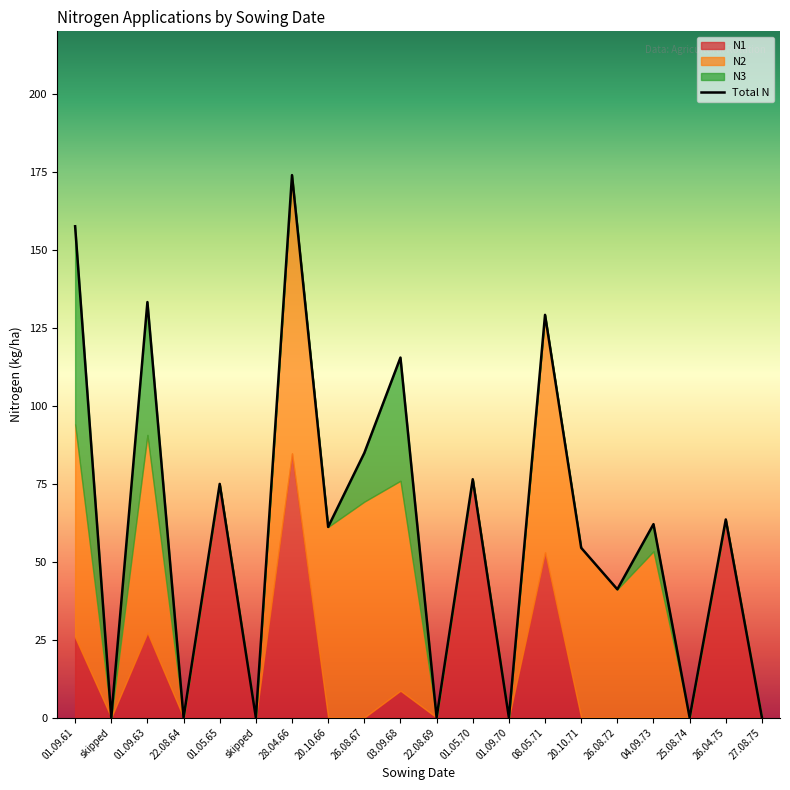

List the labels in order of value, smallest first.

skipped, 22.08.64, skipped, 22.08.69, 01.09.70, 25.08.74, 27.08.75, 26.08.72, 20.10.71, 20.10.66, 04.09.73, 26.04.75, 01.05.65, 01.05.70, 26.08.67, 03.09.68, 08.05.71, 01.09.63, 01.09.61, 28.04.66